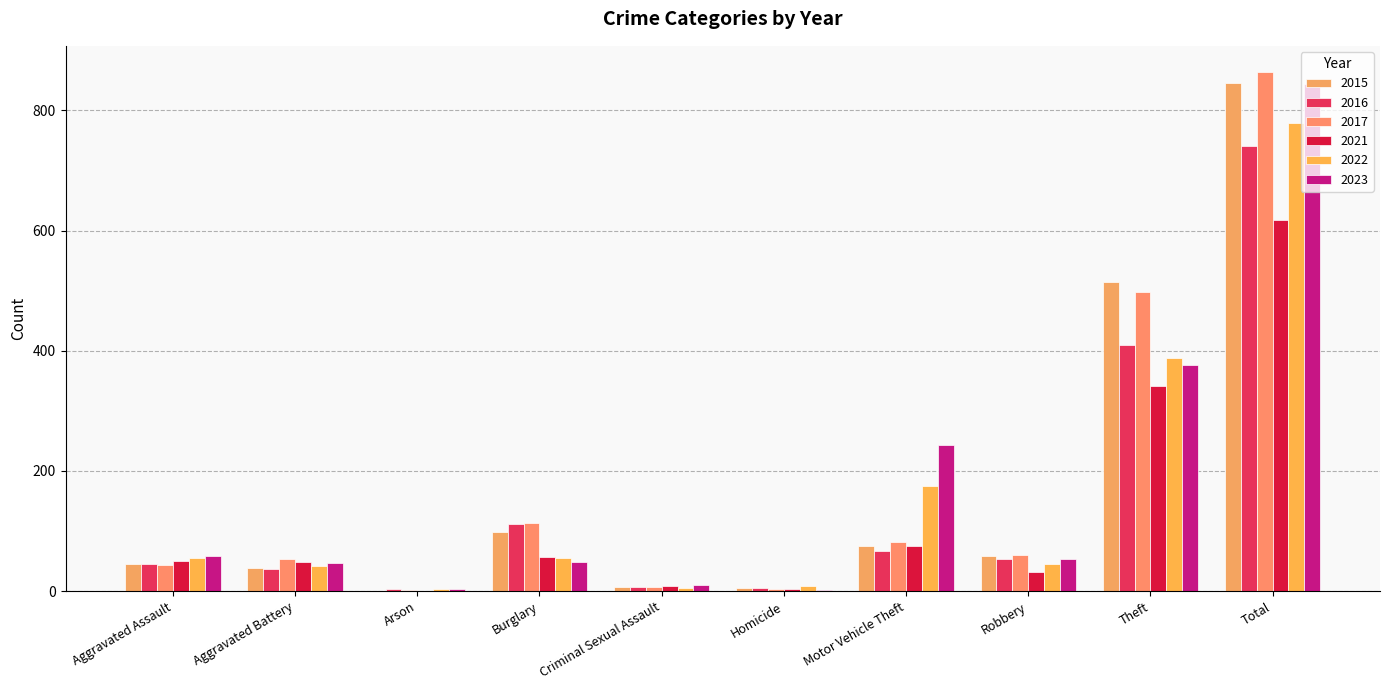

What value does the 2022 series have at Aggravated Assault, to the nearest 10?

60